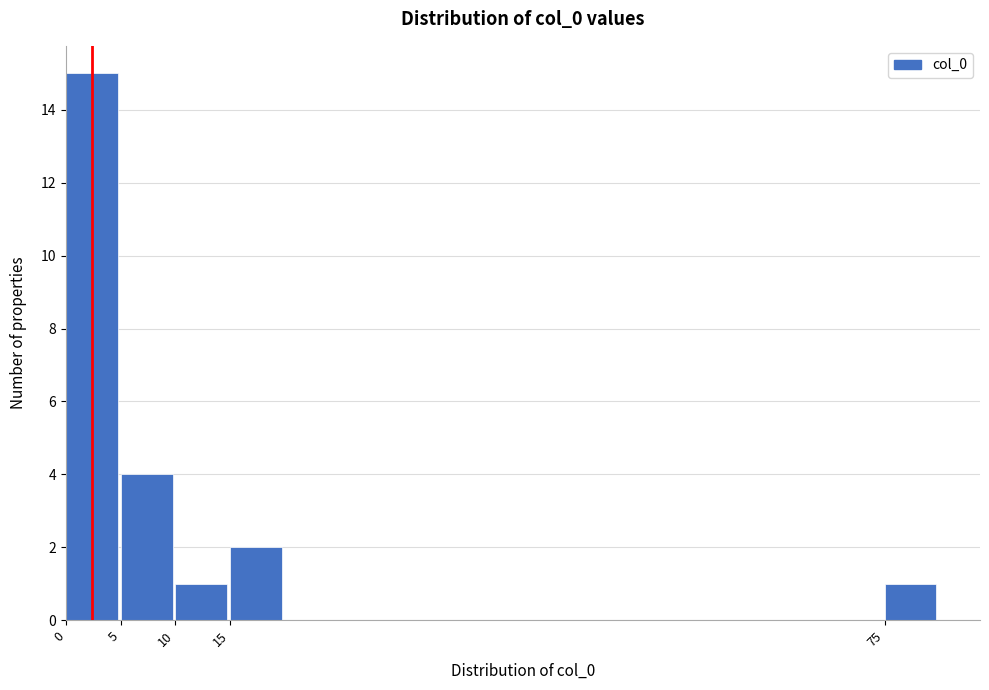

Reading left to right, list every bar in this chart as the range it spans on the x-axis followed by its height. The values are not printed on the chart, so give them approximately, as read against the axis.

0 to 5: 15
5 to 10: 4
10 to 15: 1
15 to 20: 2
20 to 25: 0
25 to 30: 0
30 to 35: 0
35 to 40: 0
40 to 45: 0
45 to 50: 0
50 to 55: 0
55 to 60: 0
60 to 65: 0
65 to 70: 0
70 to 75: 0
75 to 80: 1